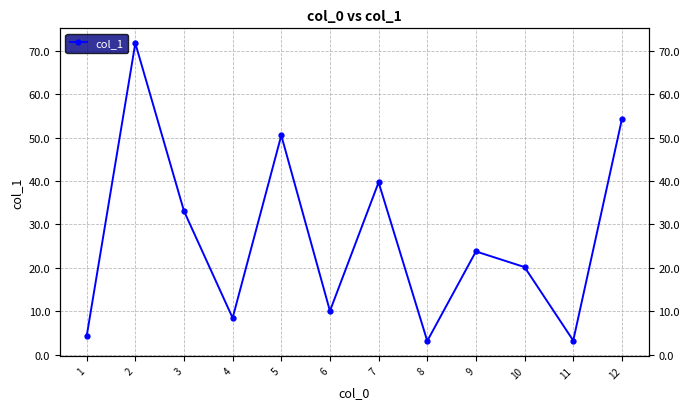

Which category has the highest value across all series?

2